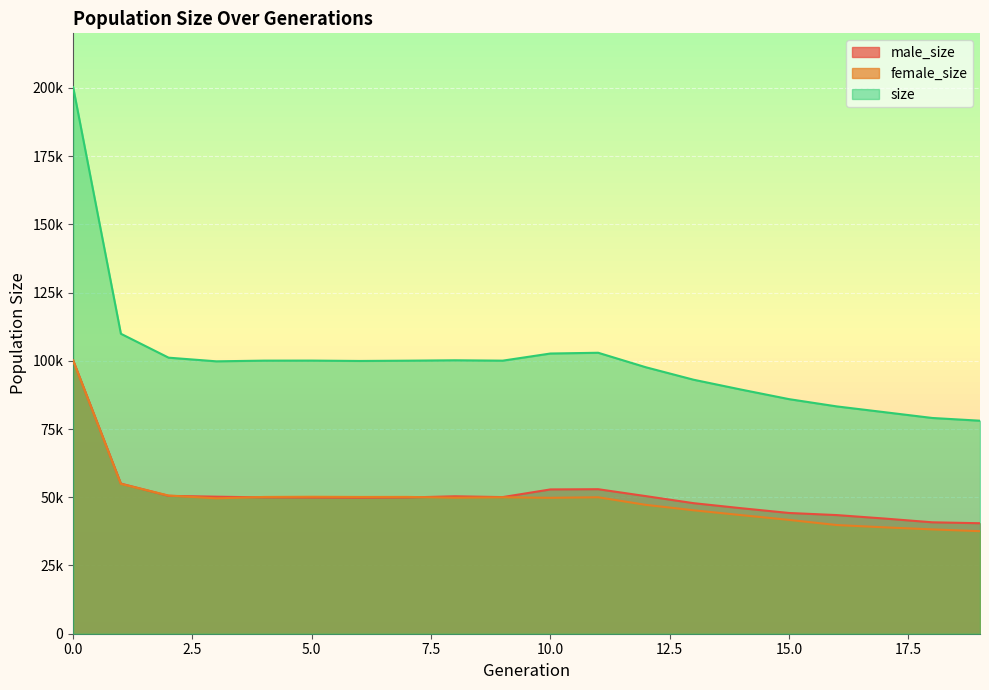

Count the number of data series in this chart.

3